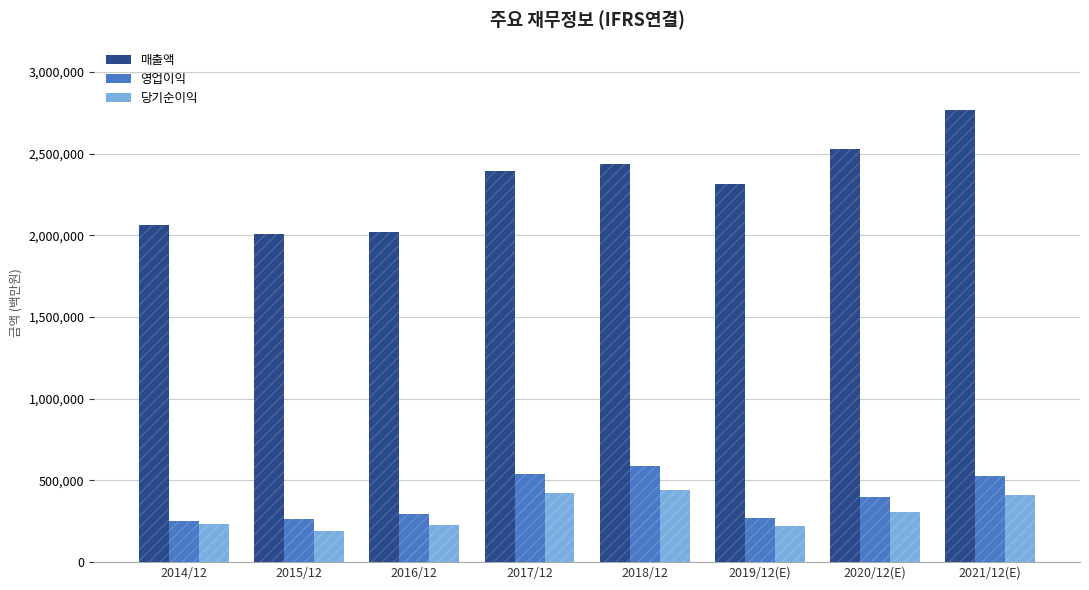

Which series has the largest total across all categories?

매출액